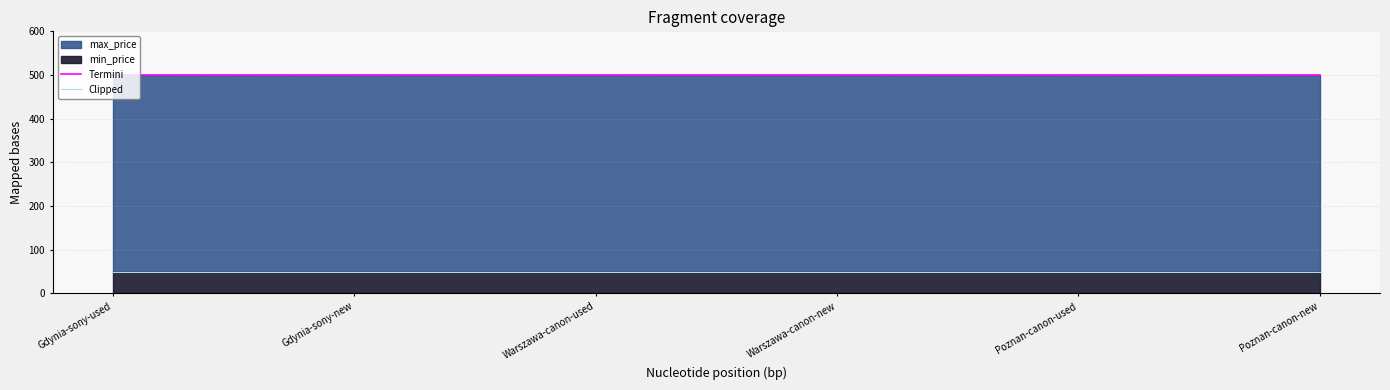

Which series changed the most between Gdynia-sony-new and Poznan-canon-used?

Termini